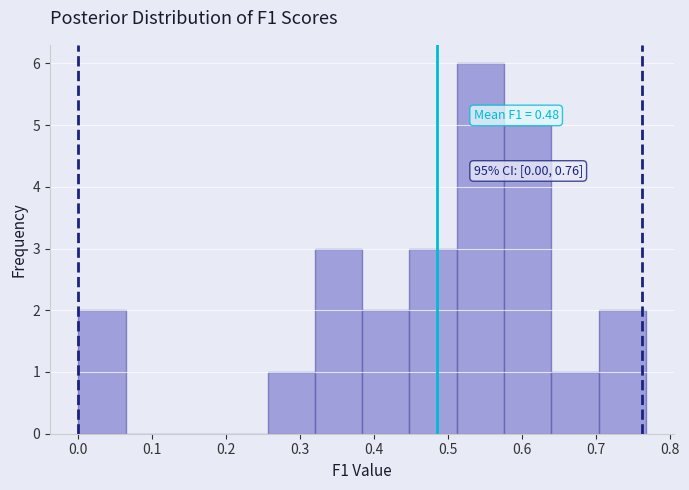

Over which range of the x-axis is the bar tallest?

0.51 to 0.58